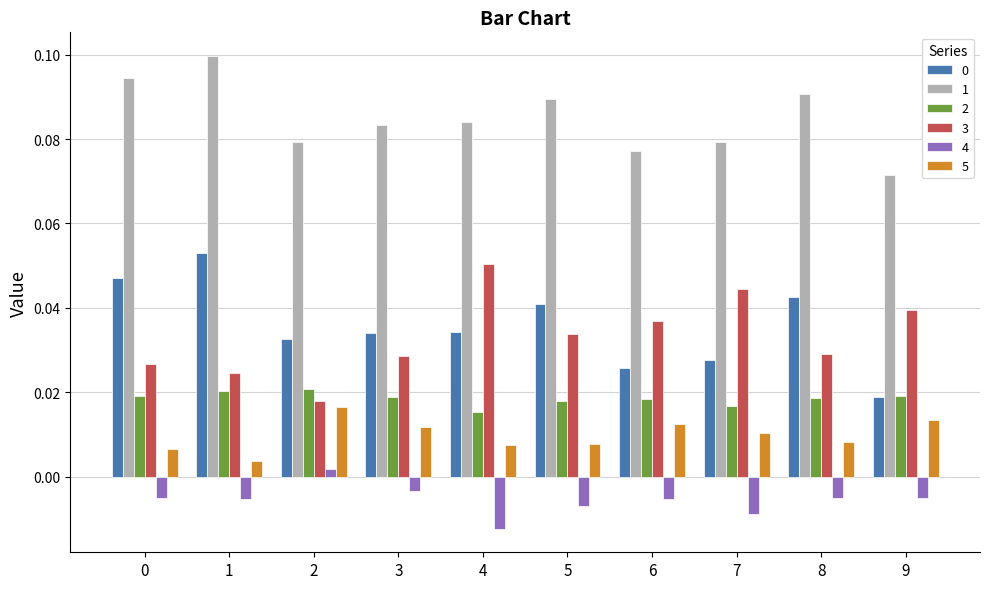

At how many categories does at least one series exceed 0?

10